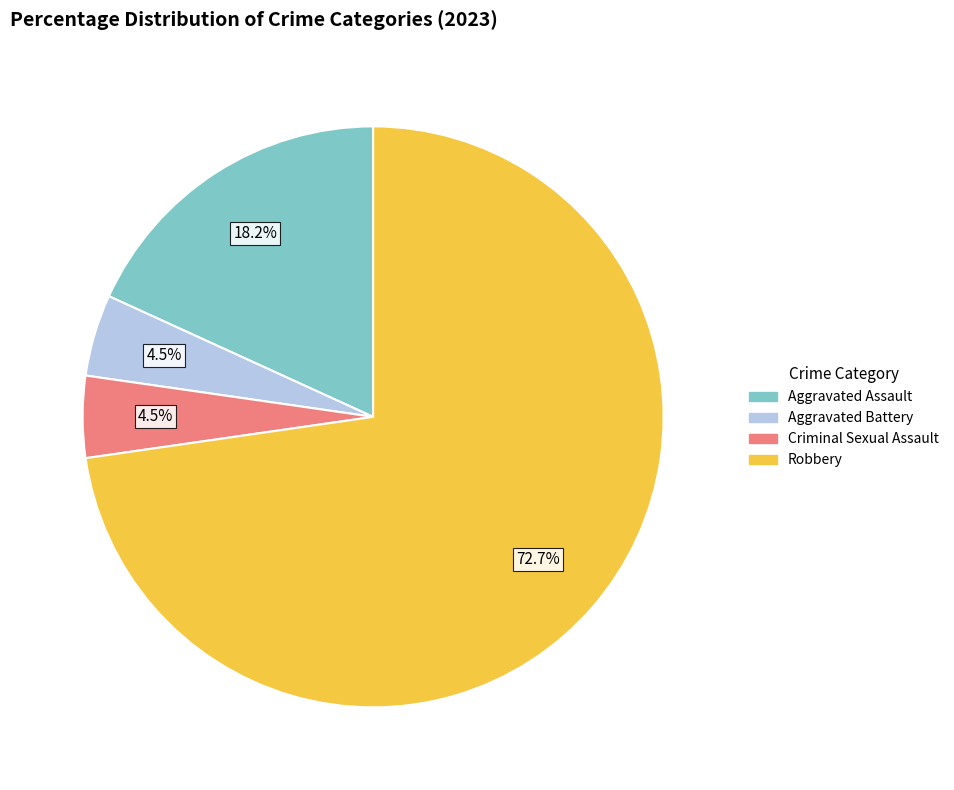

Count the number of slices in the pie.

4